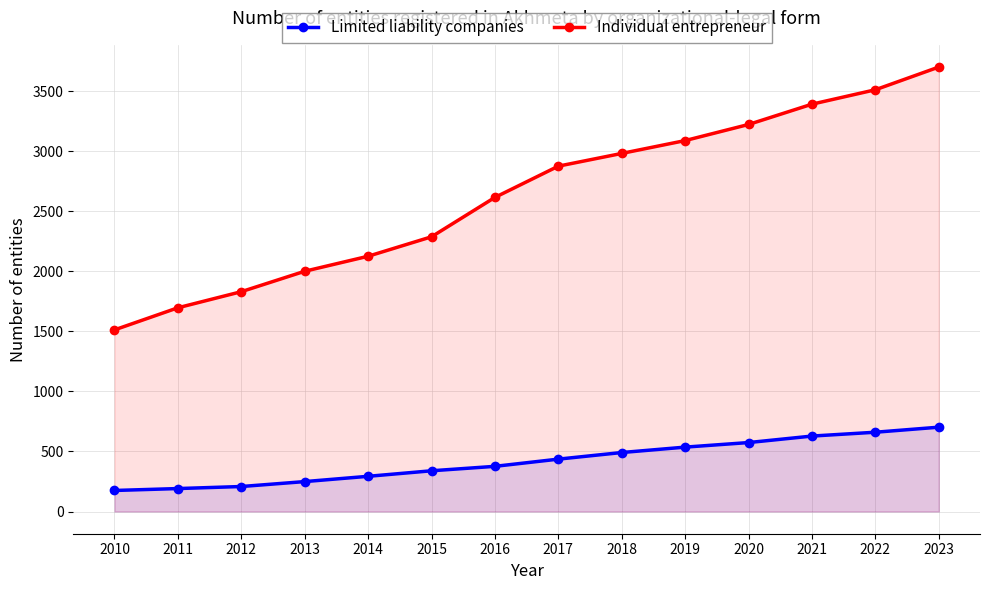

Which has a higher value, 2019 or 2014?

2019